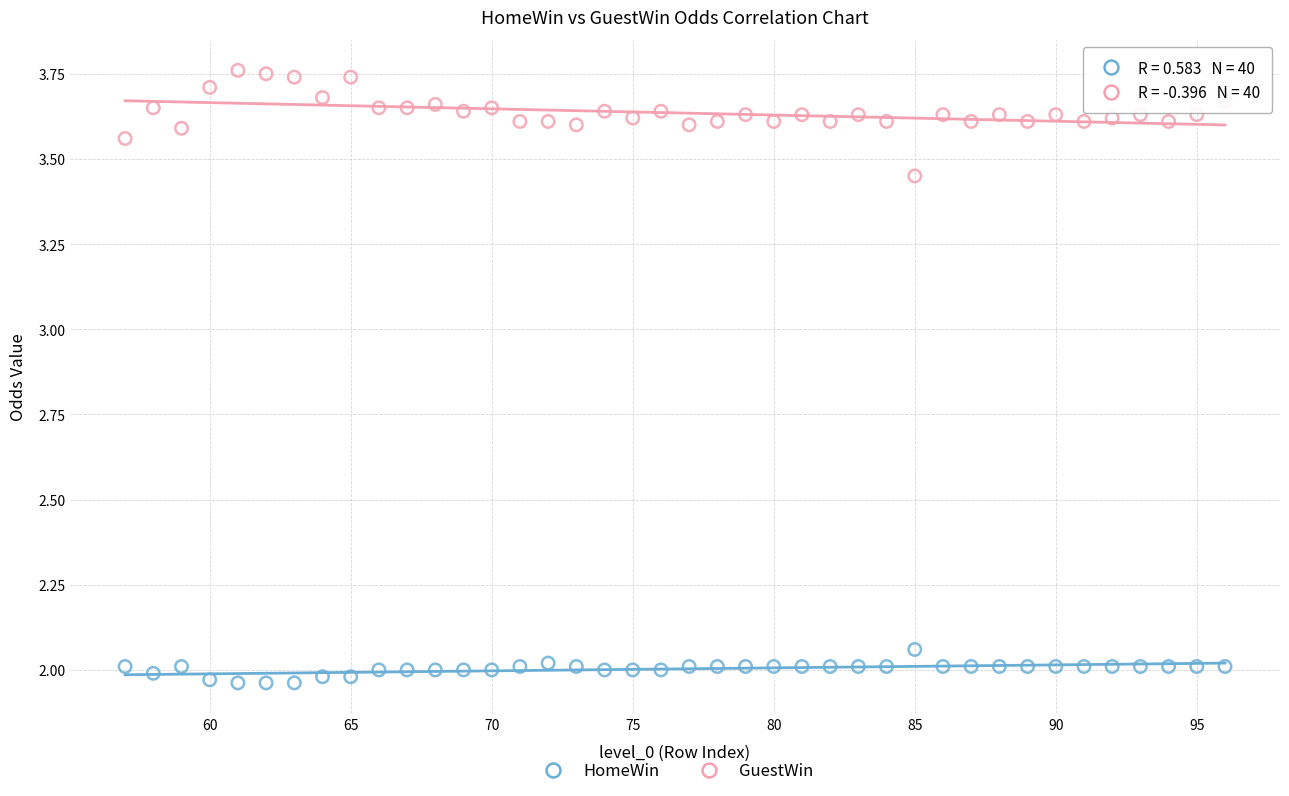

What is the X range (max minus min) for the scatter plot?

39.0